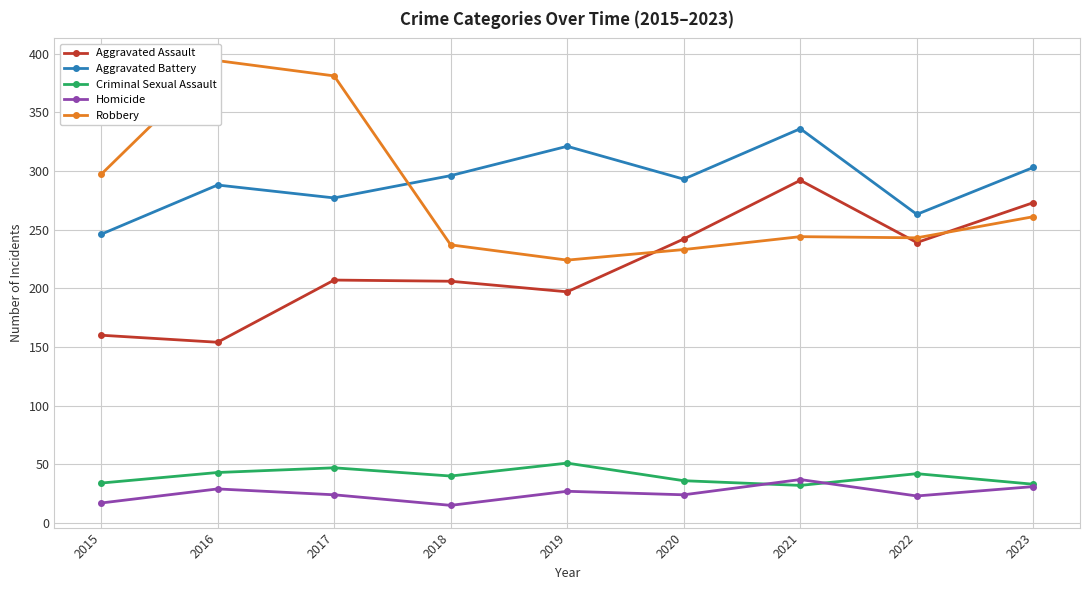

What is the value of the Aggravated Battery point at the 4th from the left?

296